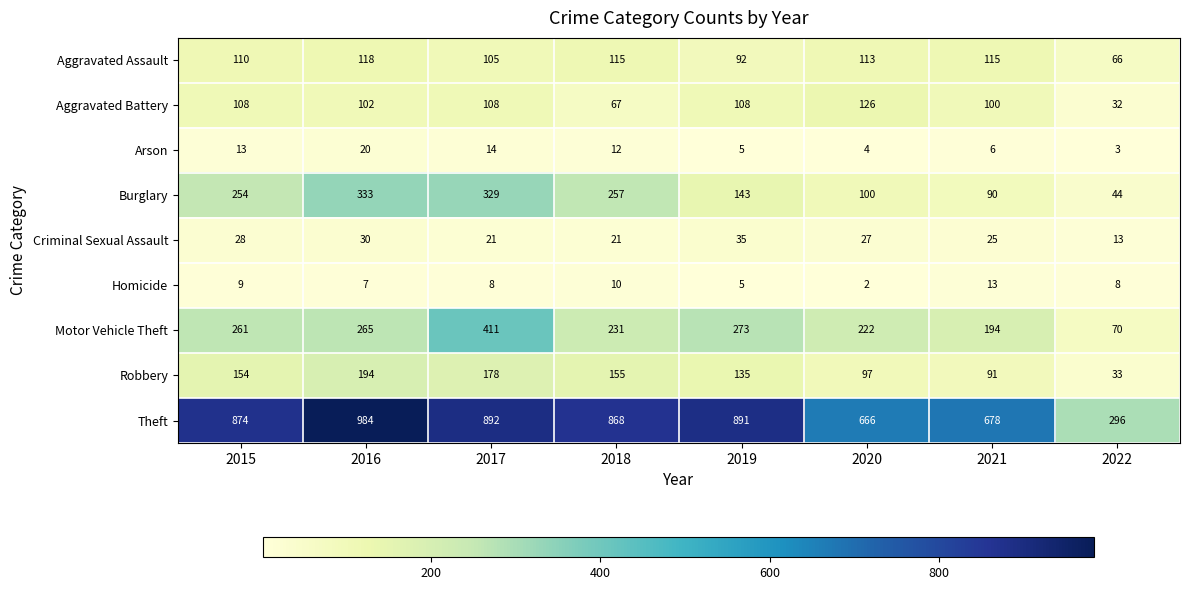

What is the spread (max minus min) of values at 2016?

977